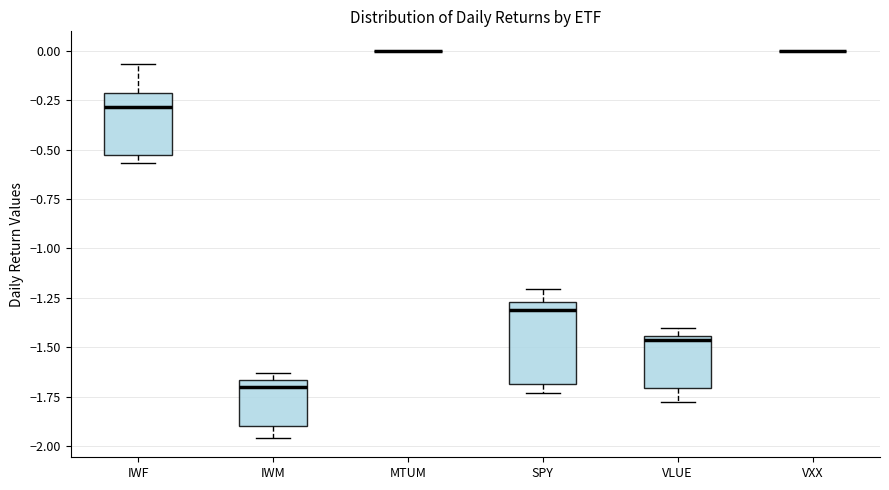

Comparing the boxes themselves (not the whiskers), which one is the tallest?

SPY